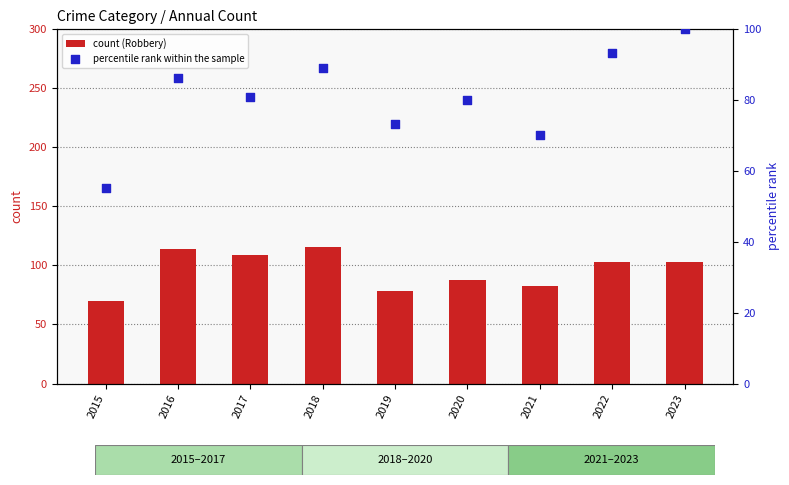

Is the value of count (Robbery) at 2017 greater than the value of percentile rank within the sample at 2022?

Yes